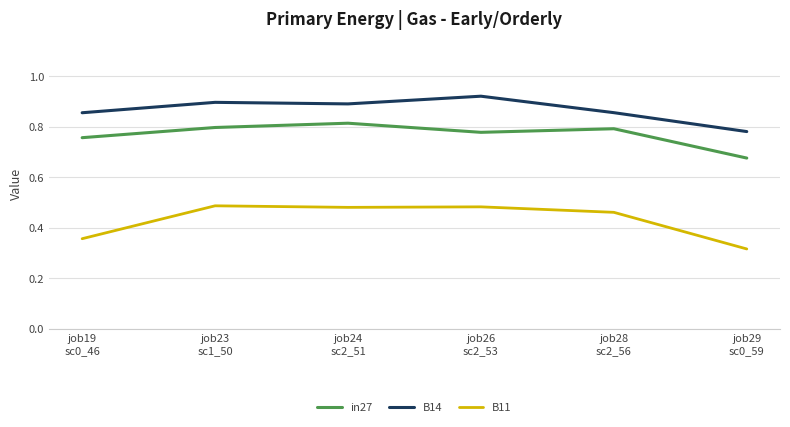

Which category has the highest value in the B14 series?

job26
sc2_53